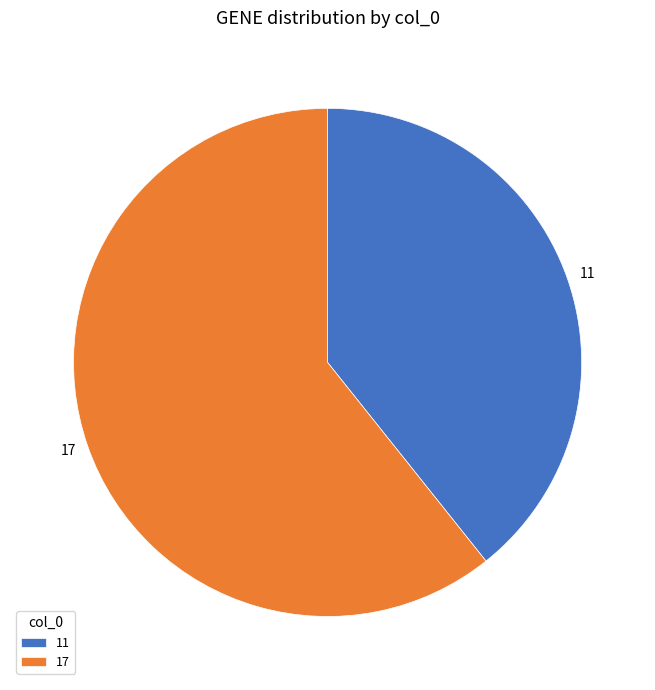

Is there any slice that represents more than half of the pie?

Yes